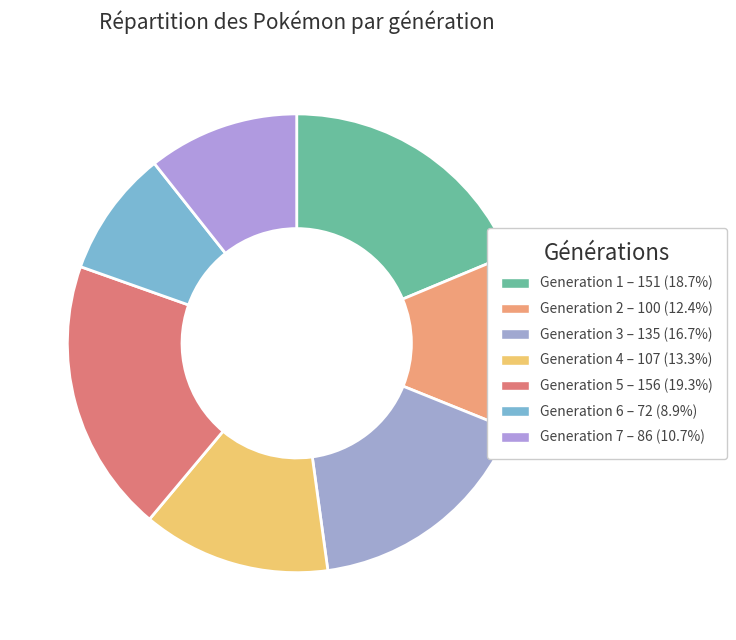

What percentage is the Generation 2 slice, to the nearest percent?

12%